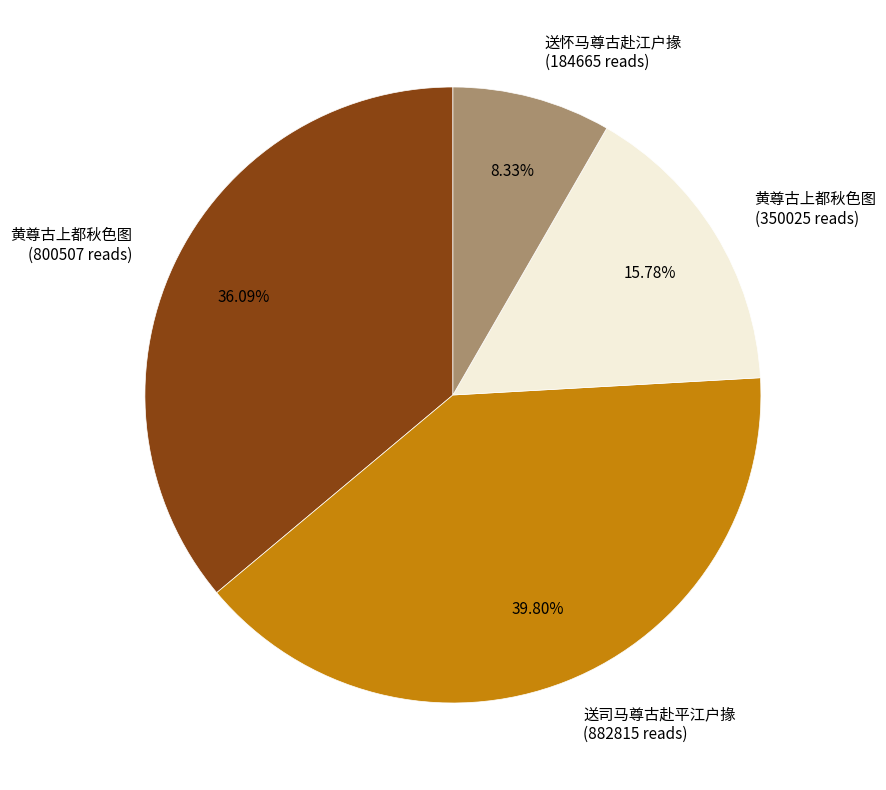

Count the number of slices in the pie.

4